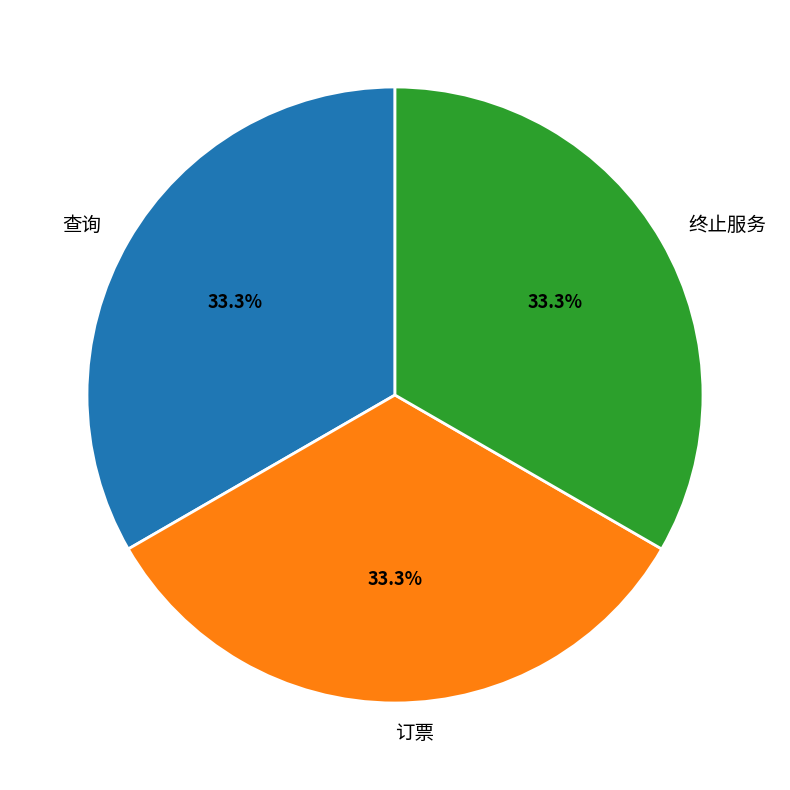

Does 终止服务 represent more than half of the total?

No